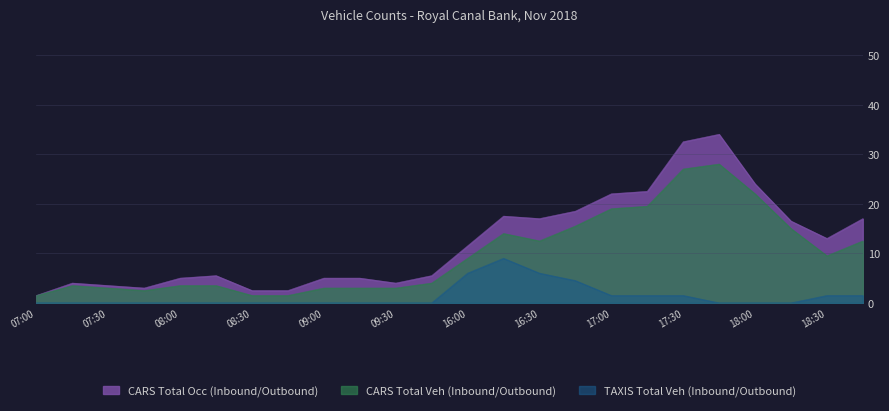

Which series has the largest range (max minus min)?

CARS Total Occ (Inbound/Outbound)